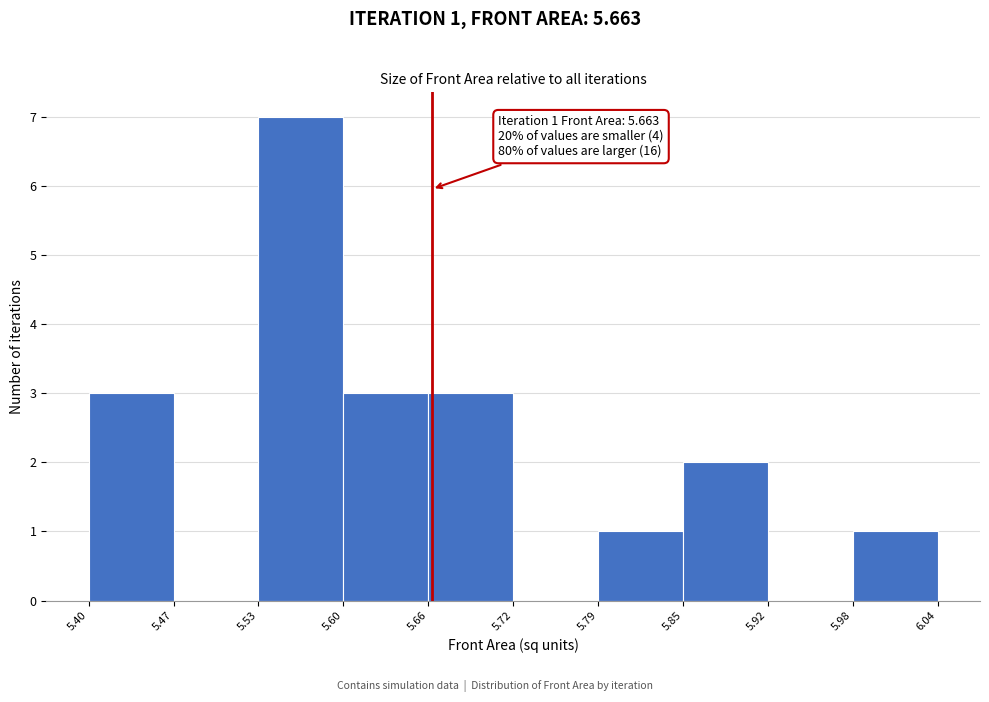

Which range on the x-axis has the tallest bar?

5.53 to 5.60